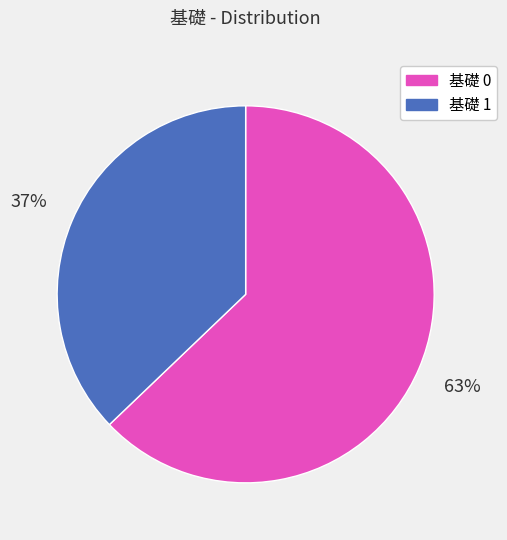

Which category has the smallest portion of the pie?

基礎 1